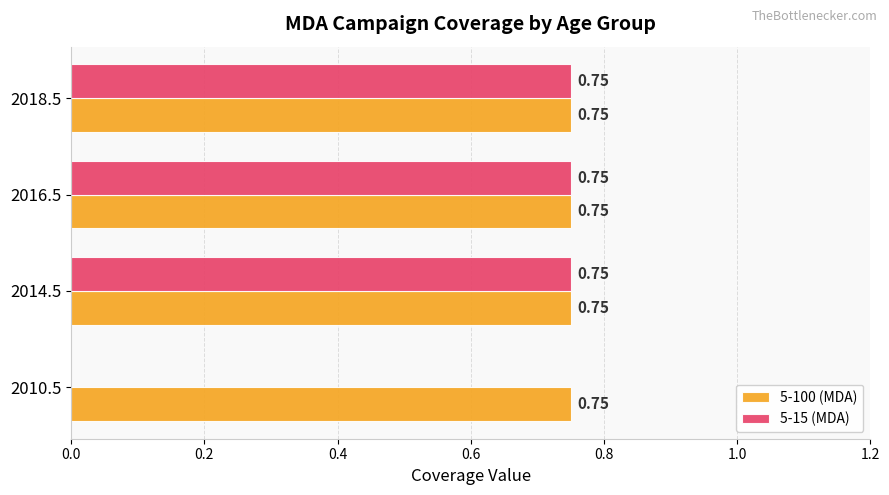

Which series has the largest total across all categories?

5-100 (MDA)